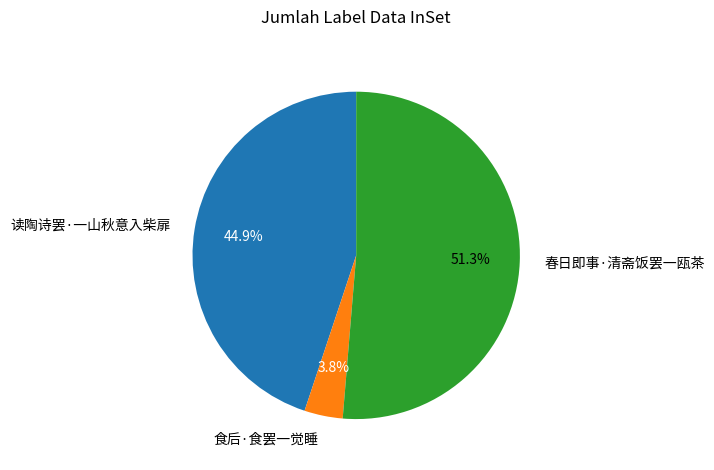

To the nearest percent, what portion does 读陶诗罢·一山秋意入柴扉 represent?

45%